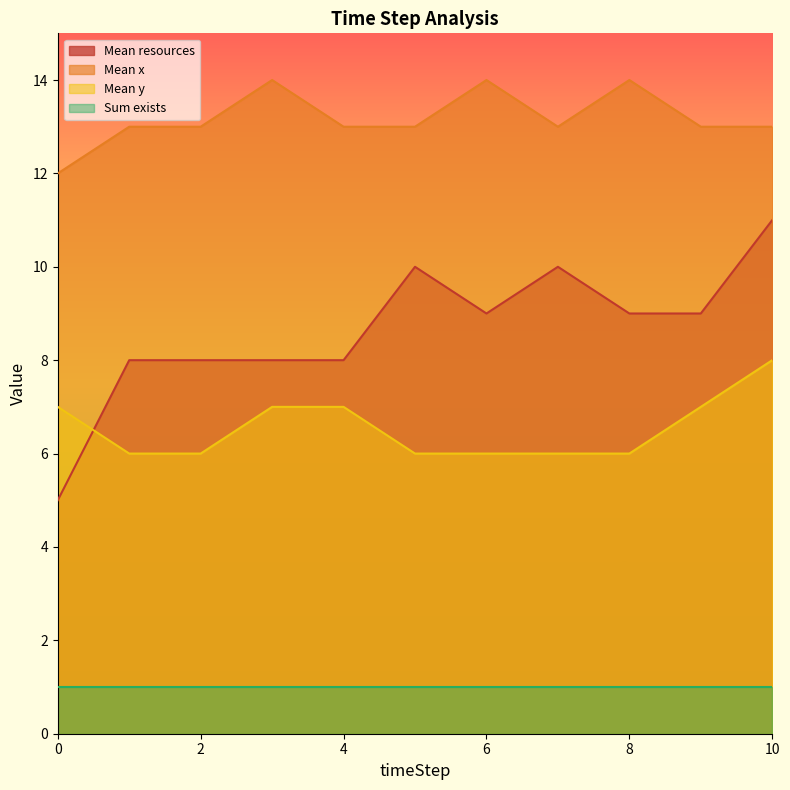

What is the maximum value shown in the chart?

14